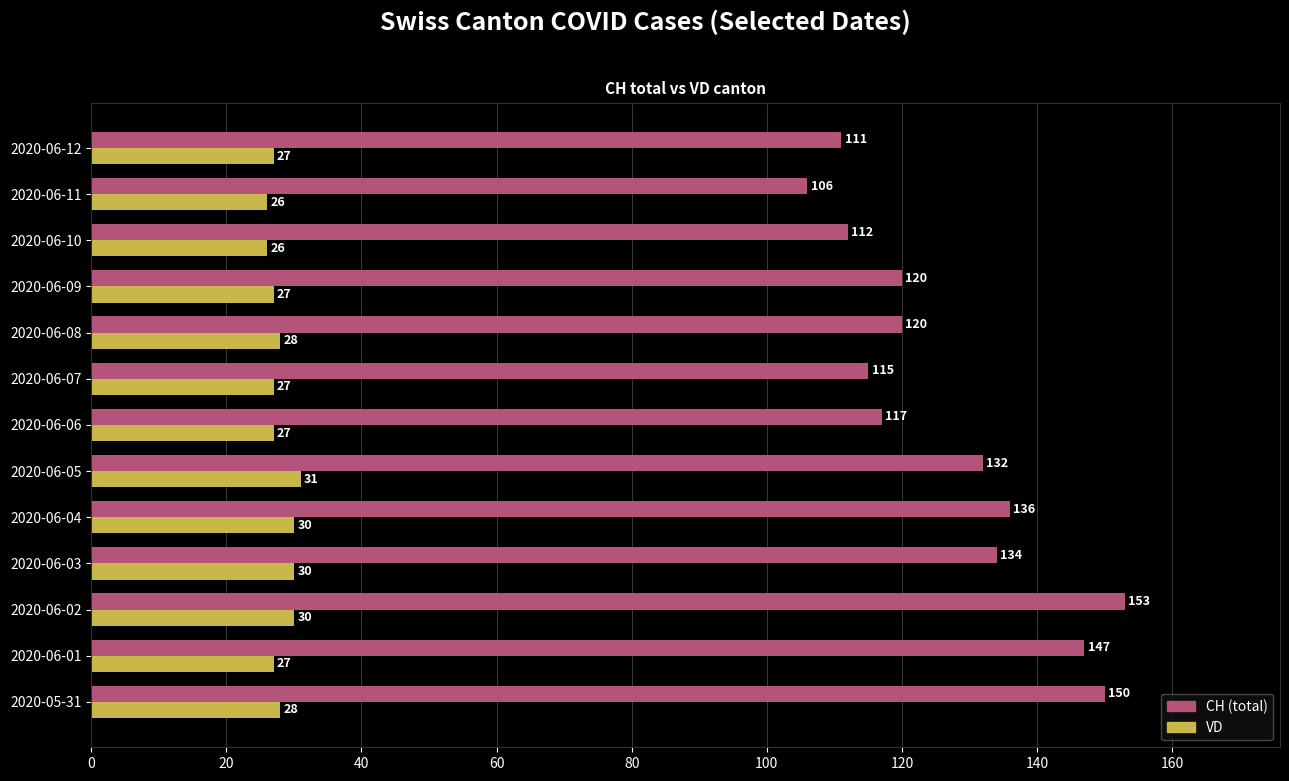

How many values in the VD series are below 27?

2